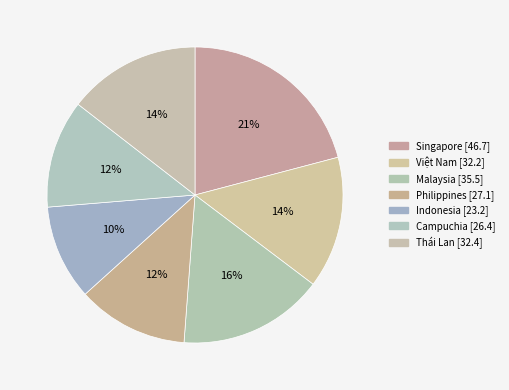

The Malaysia slice represents 16% of the pie. True or false?

True